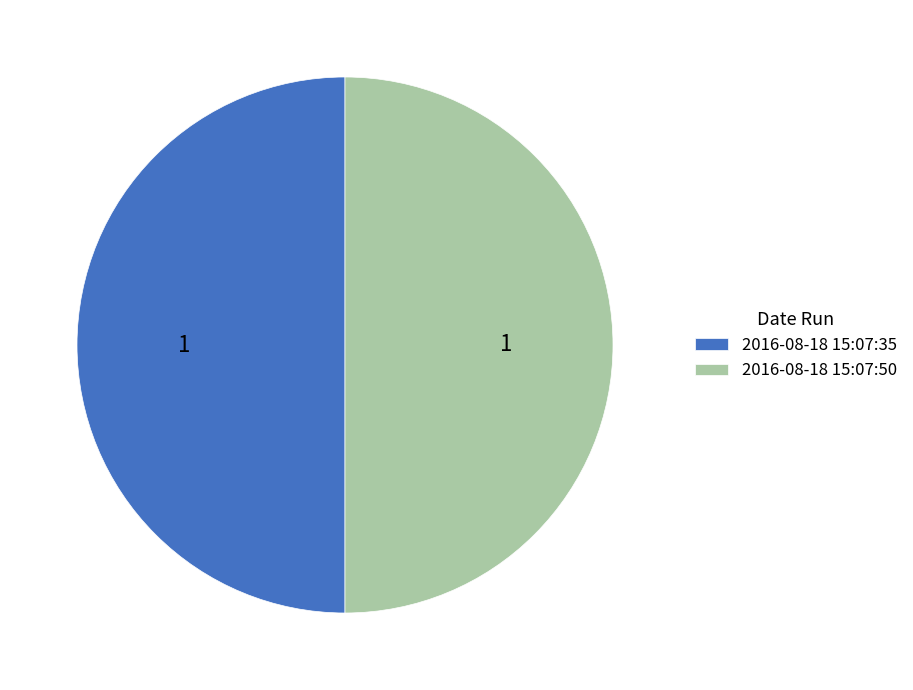

Is the sum of 2016-08-18 15:07:35 and 2016-08-18 15:07:50 greater than half?

Yes